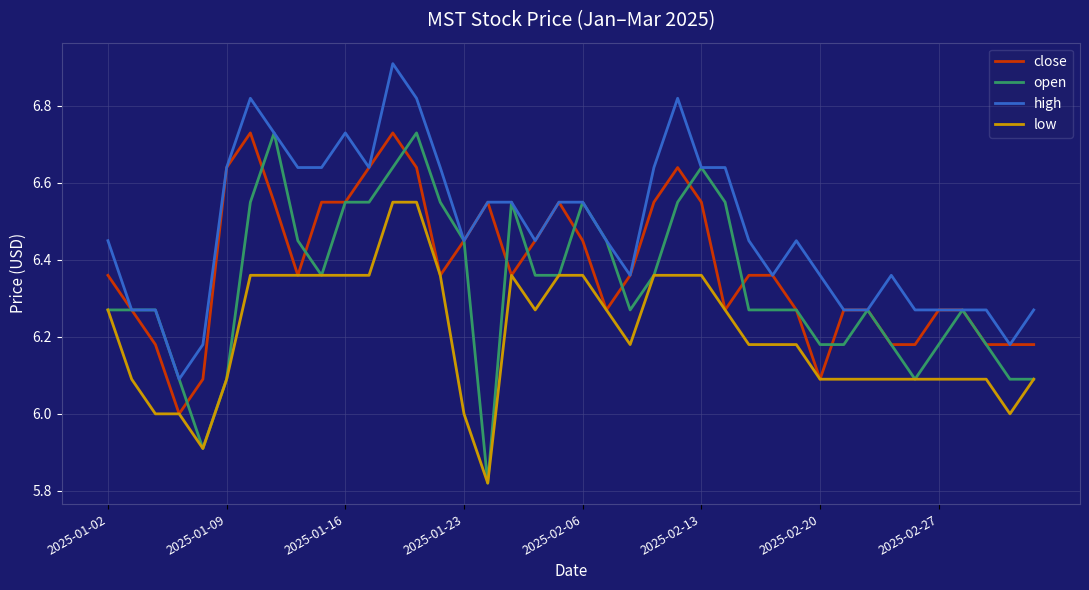

Rank the series by their average value, from lowest to highest.

low, open, close, high